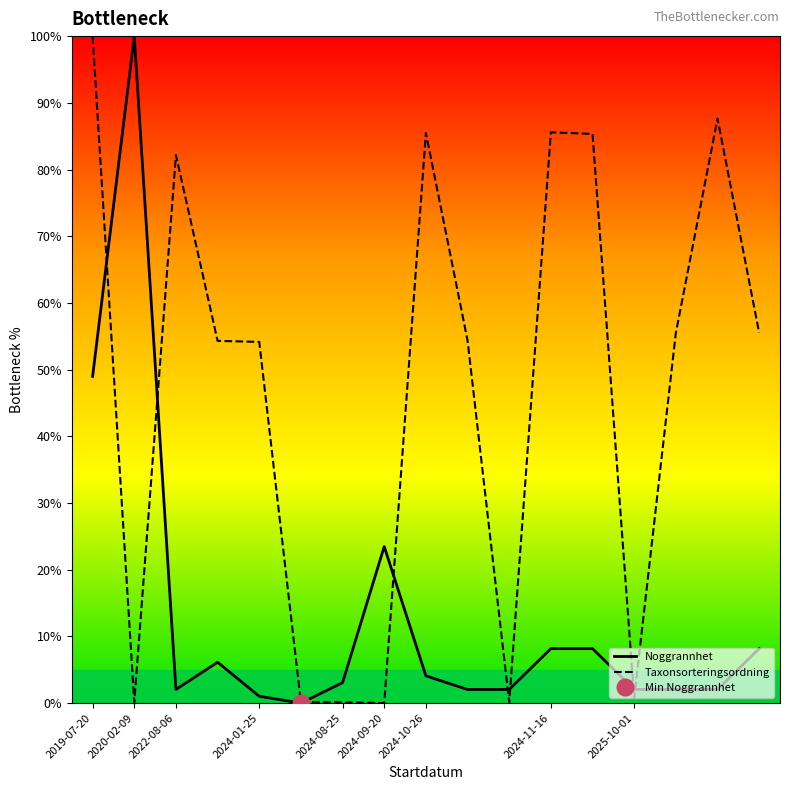

After their last crossing, which series has the higher values: Noggrannhet or Taxonsorteringsordning?

Taxonsorteringsordning